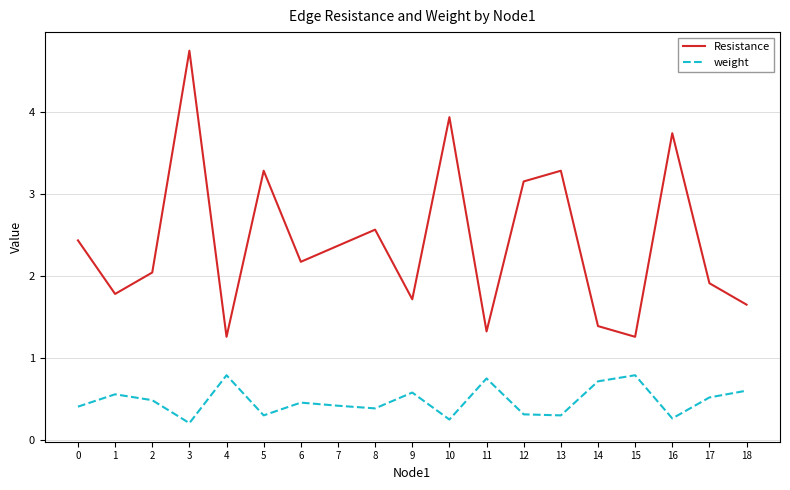

Which series has the widest spread of values?

Resistance